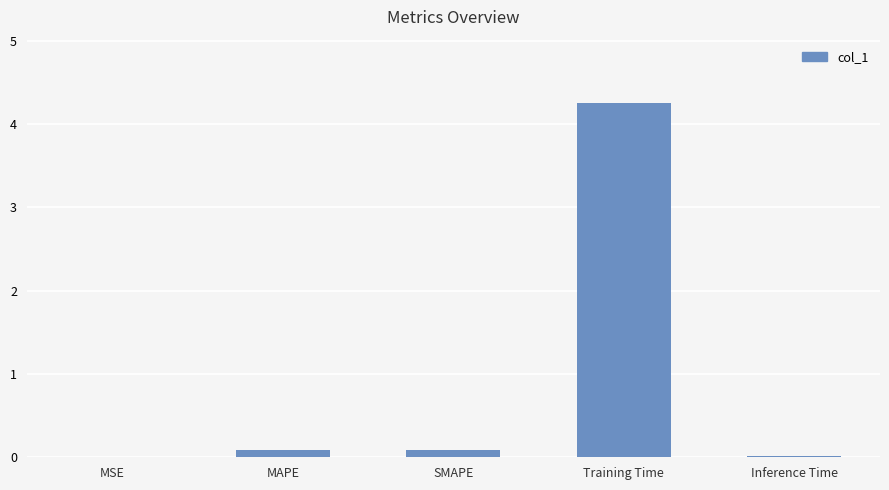

Are the bars grouped side by side (vs. stacked)?

No